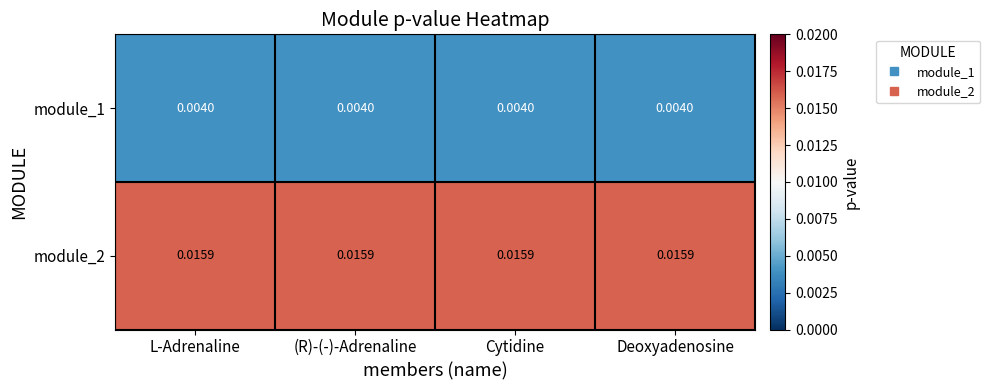

Is the value of module_2 at Deoxyadenosine greater than the value of module_1 at (R)-(-)-Adrenaline?

Yes